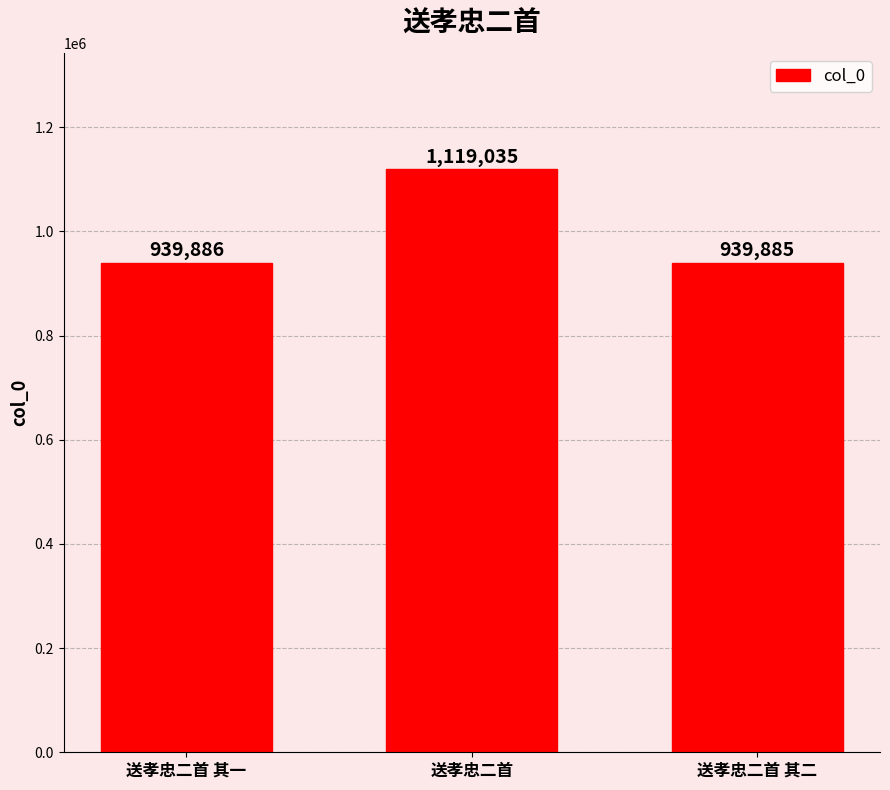

At which category does the chart reach its peak across all series?

送孝忠二首